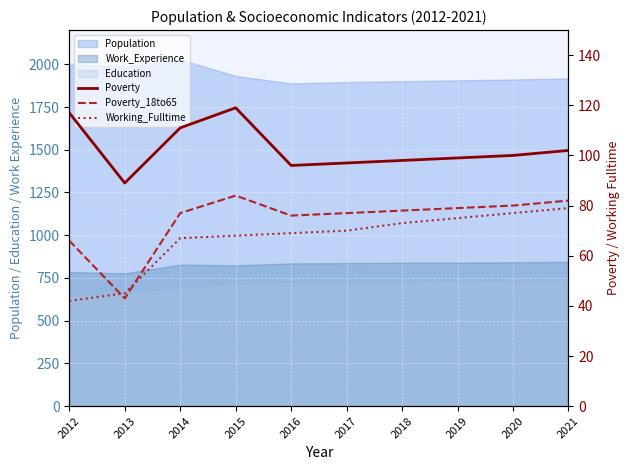

Is the value of Poverty_18to65 at 2013 greater than the value of Poverty at 2020?

No